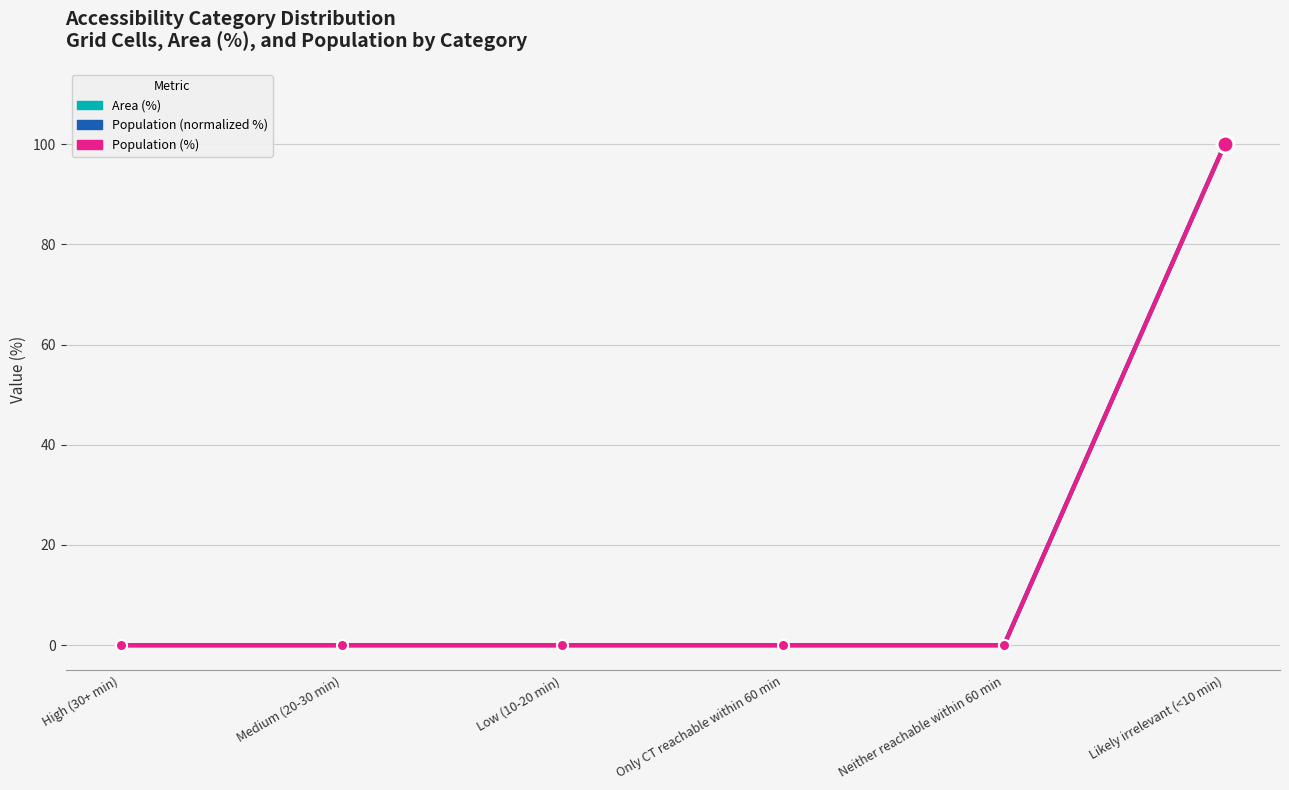

The value of Area (%) at Only CT reachable within 60 min is 54. True or false?

False